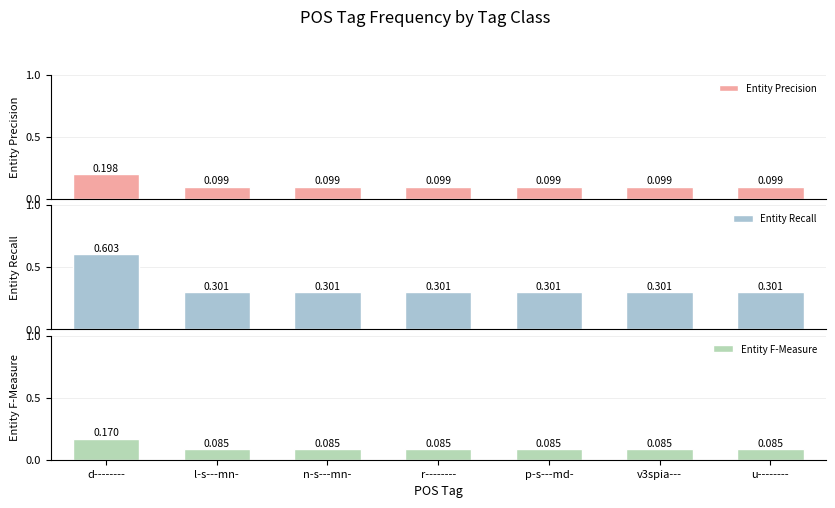

How many bars are there in each group?

3